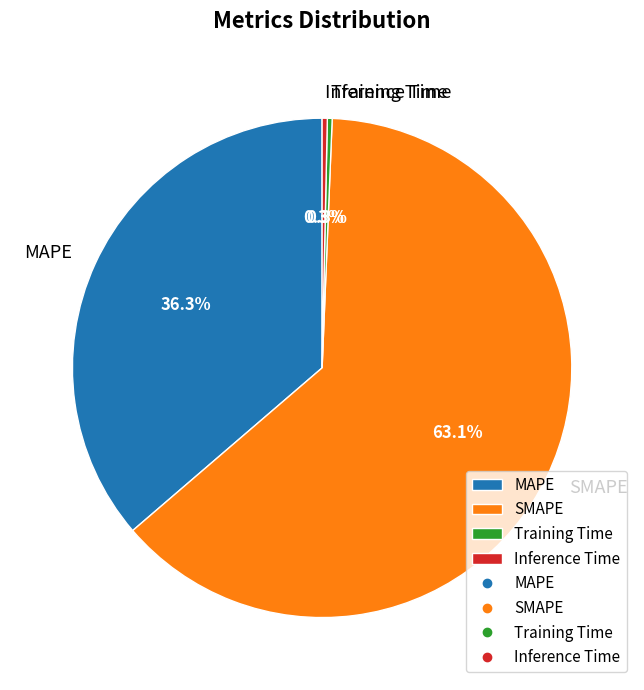

Which slice is the largest?

SMAPE